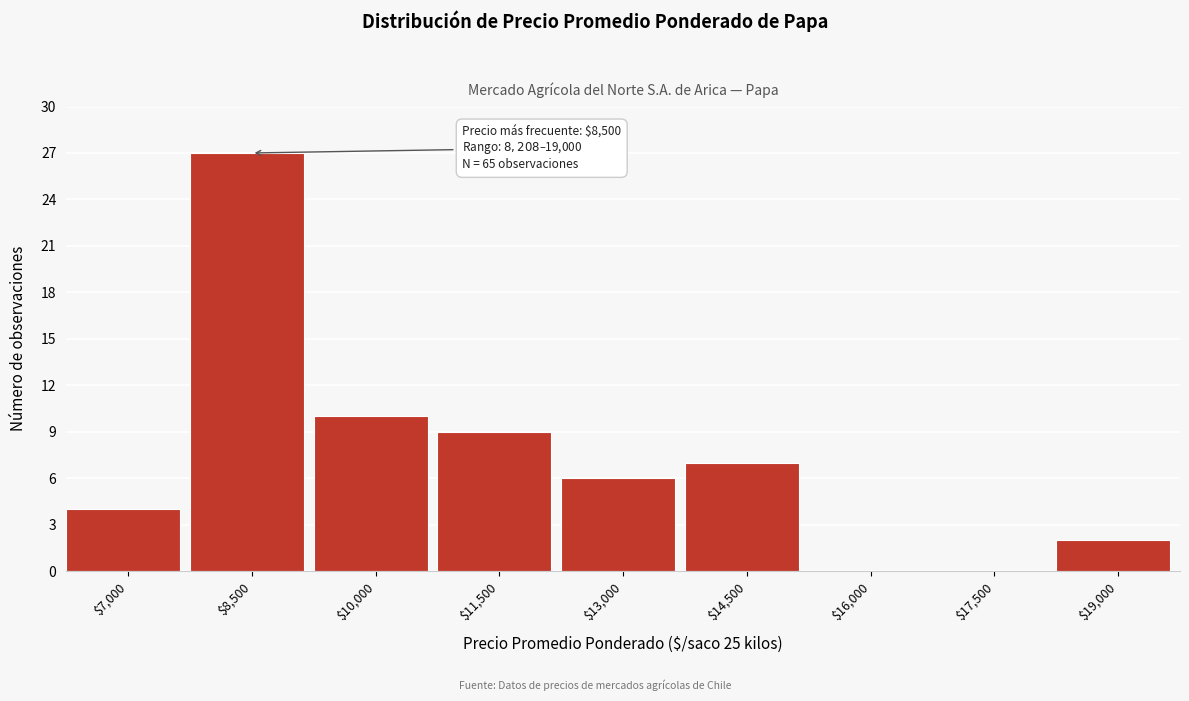

The chart shows a value of 4 at $7,000. True or false?

True